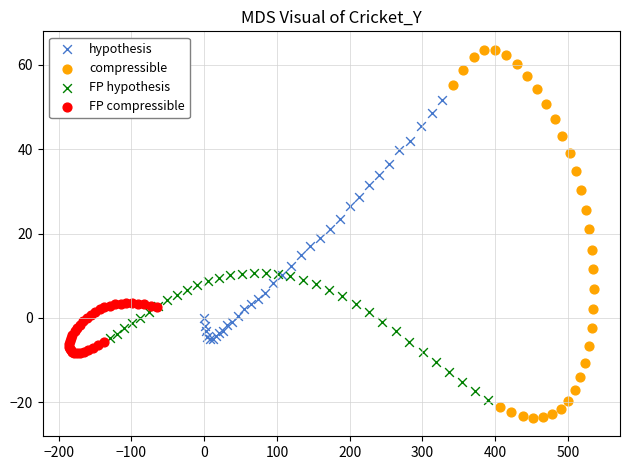

Which series contains the highest Y value?

compressible